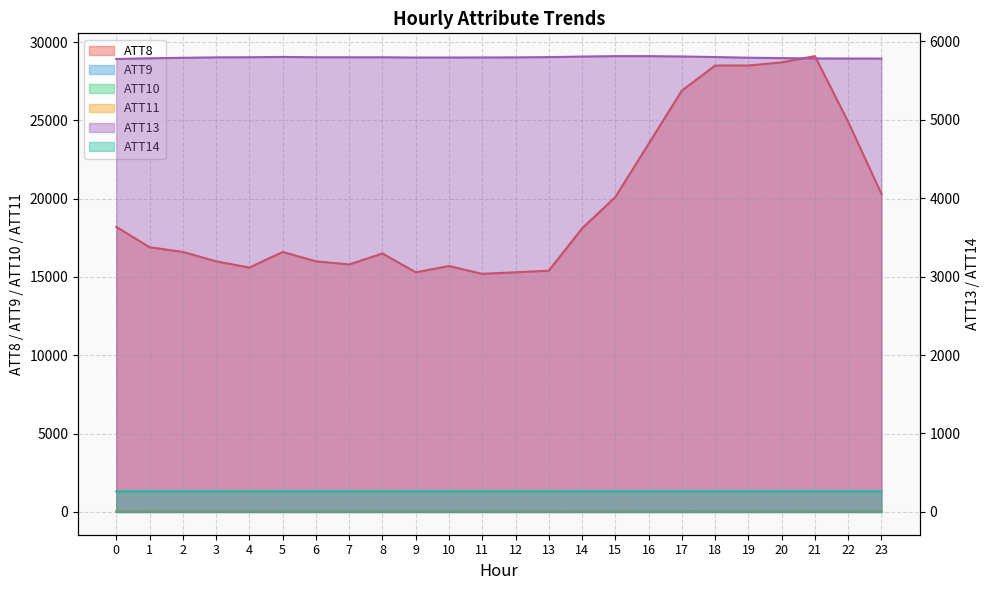

Where is the first local minimum for ATT9?

3